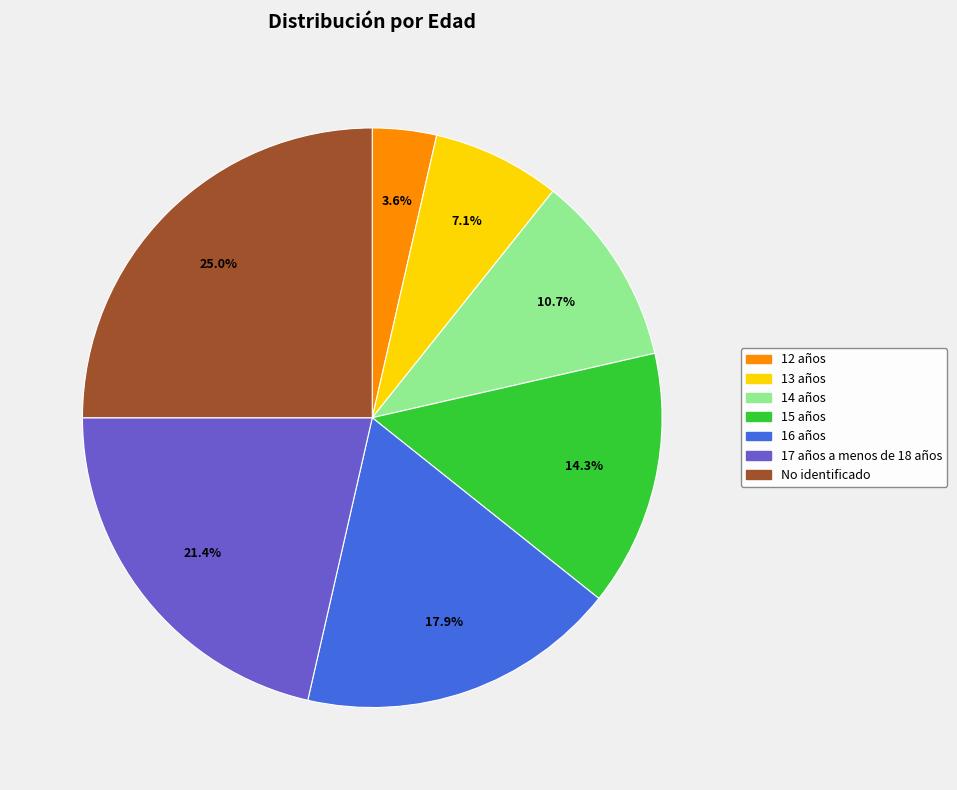

What percentage is the 13 años slice, to the nearest percent?

7%